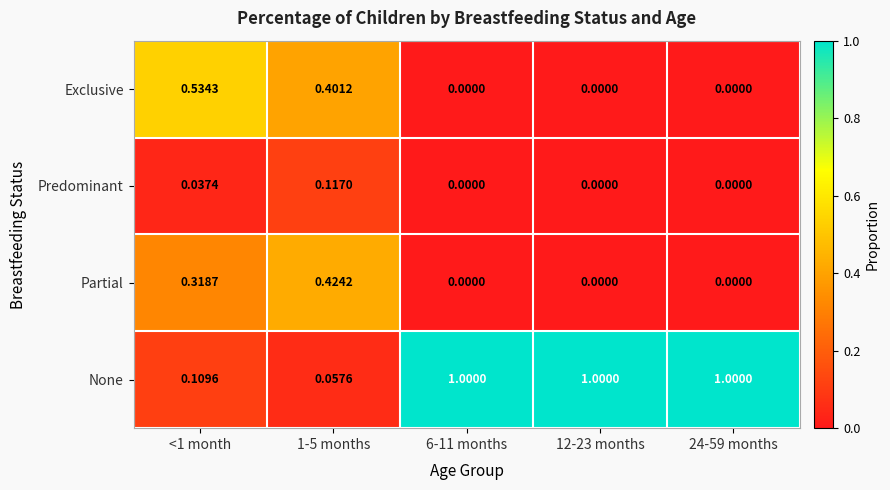

How many values in Exclusive are above zero?

2